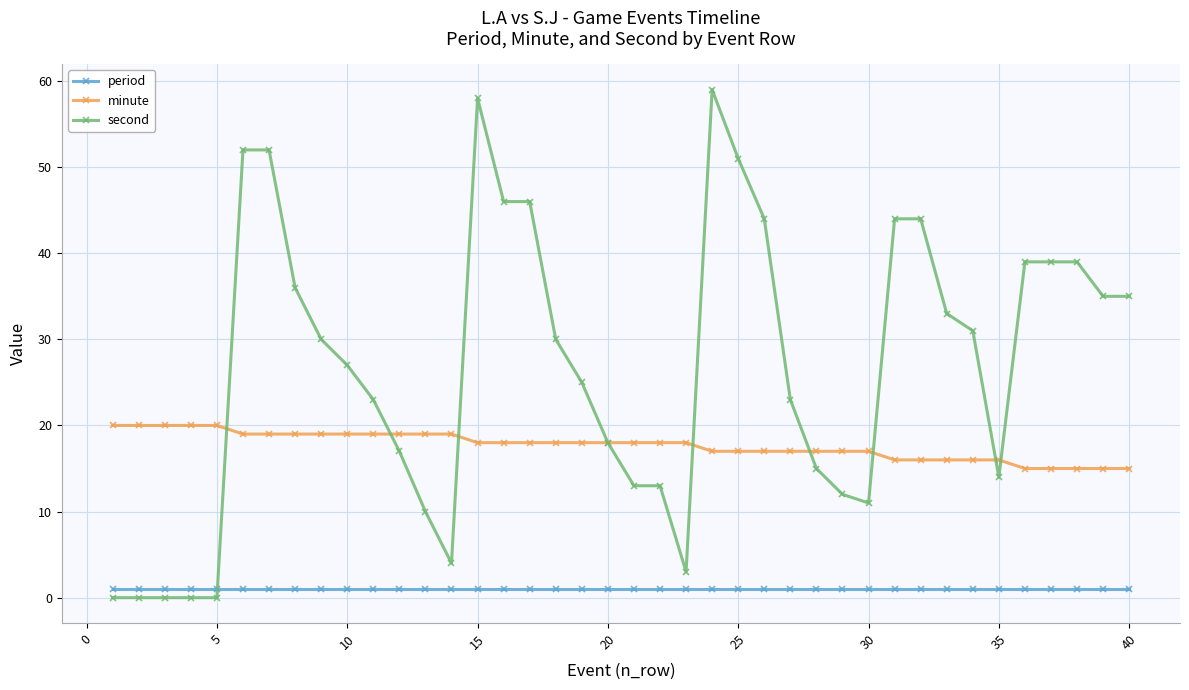

Which series has the widest spread of values?

second